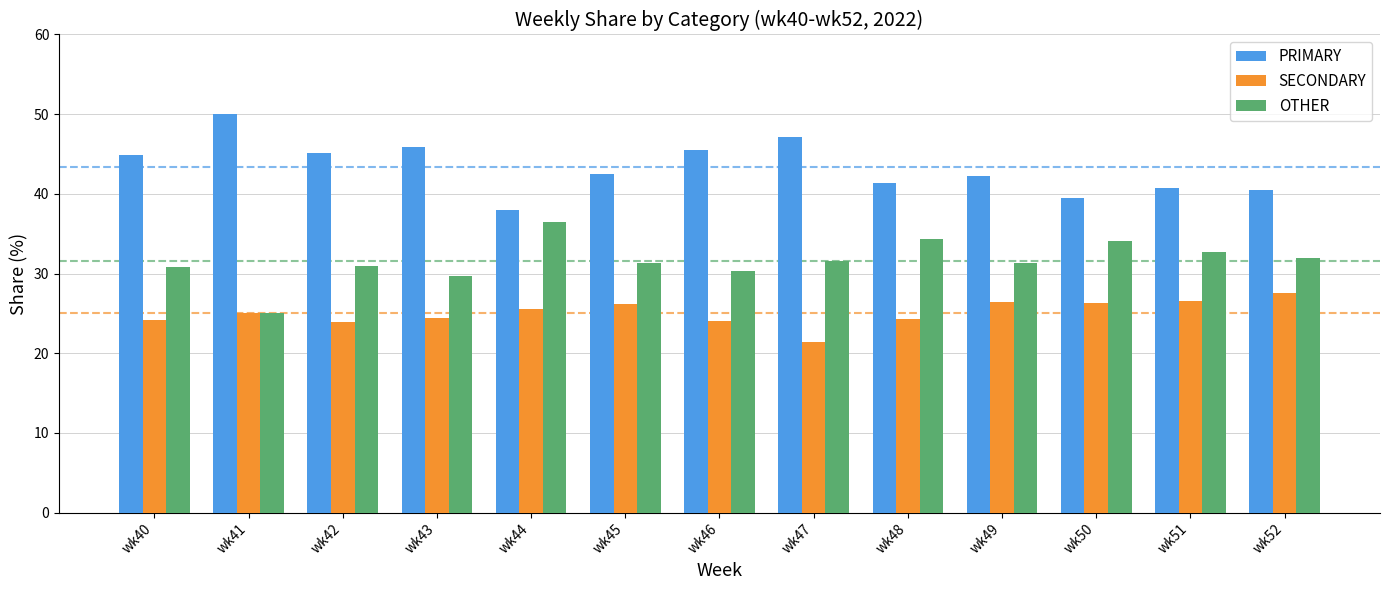

What is the difference between the maximum and minimum values in the SECONDARY series?

6.1